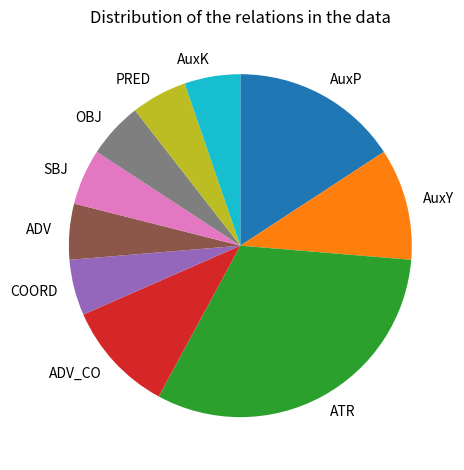

Combined, do ADV_CO and PRED account for over 50%?

No